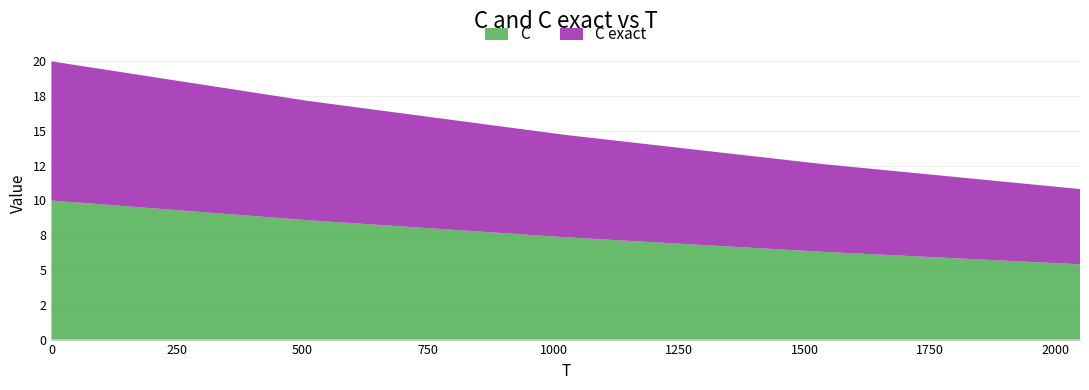

Reading left to right, what are all the values shown in this chart?

C: 0=10.0	512=8.6	1024=7.4	1536=6.3	2048=5.4
C exact: 0=10.0	512=8.6	1024=7.4	1536=6.3	2048=5.4